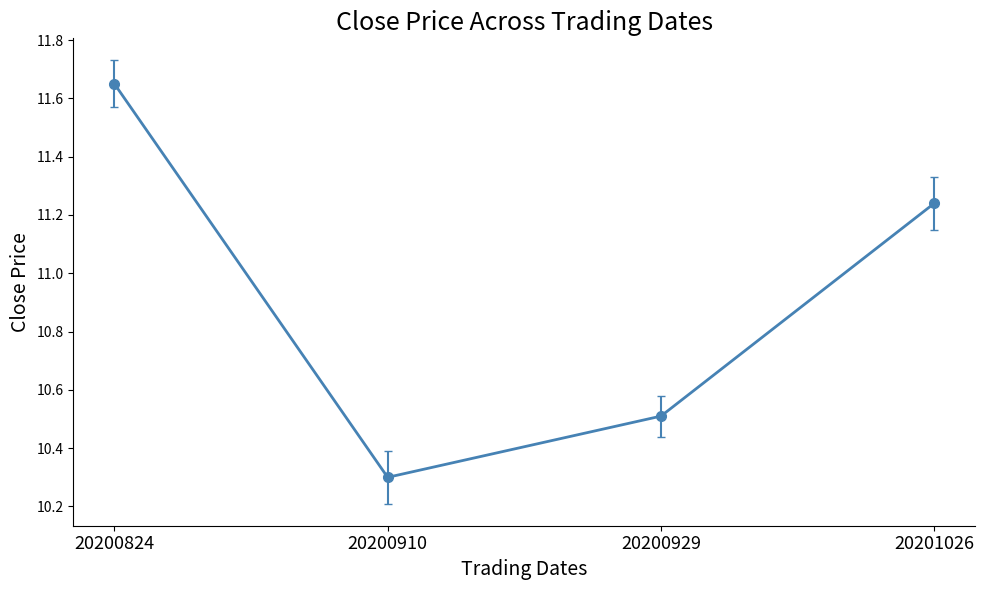

Which label corresponds to the largest value in the chart?

20200824